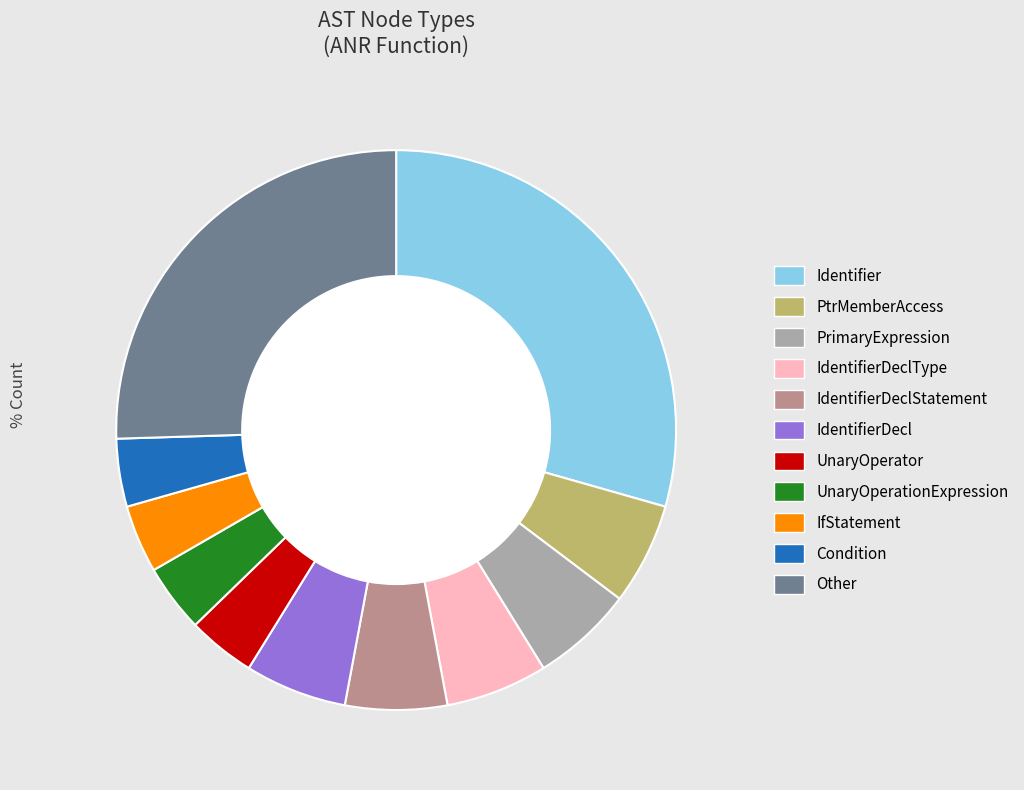

Does MultiplicativeExpression account for over 50% of the chart?

No